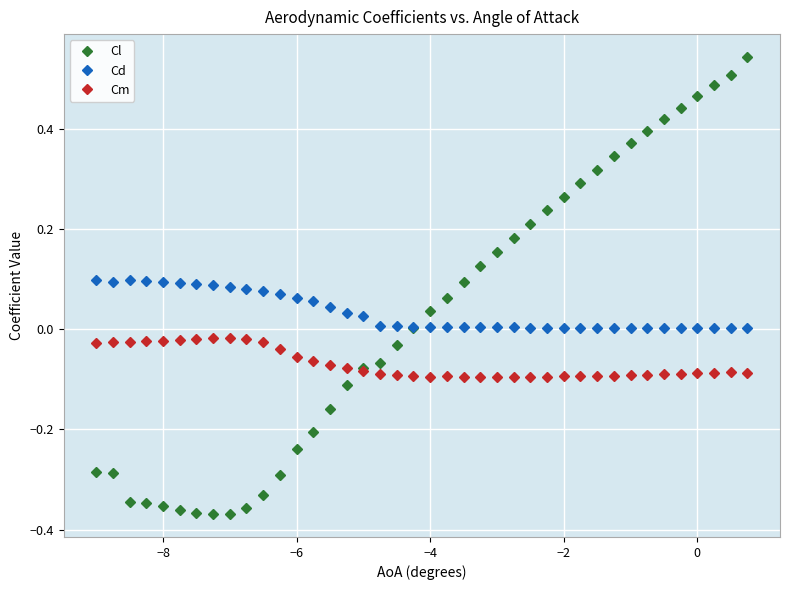

What is the sum of all Cd values?

1.4